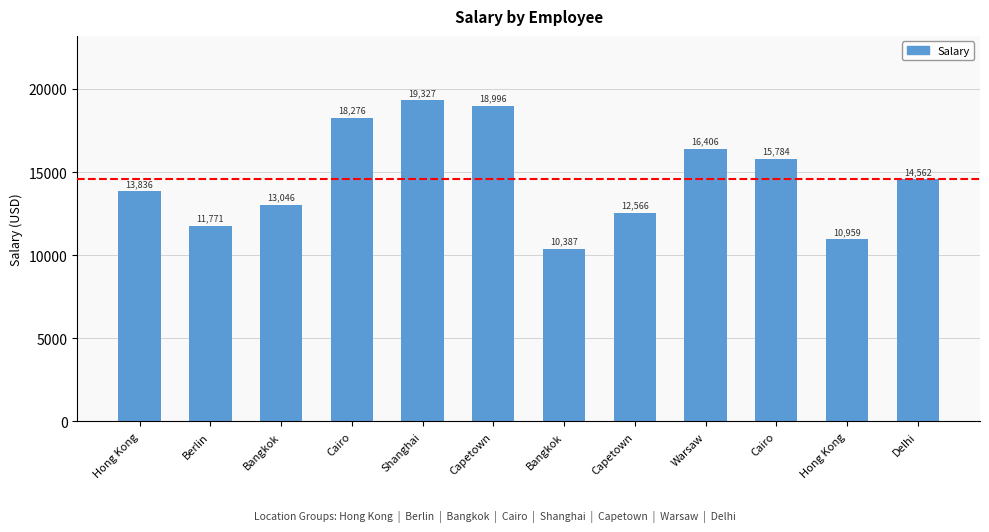

Which category has the lowest value across all series?

Bangkok